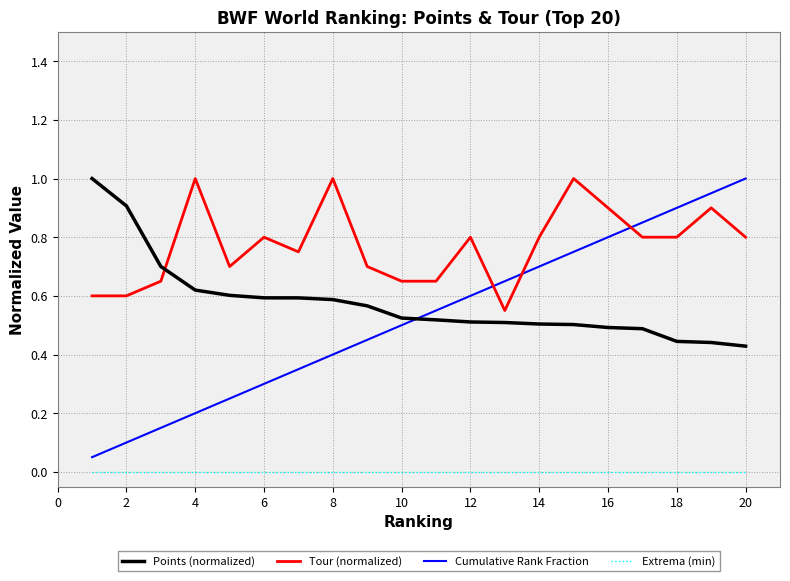

After their last crossing, which series has the higher values: Points (normalized) or Tour (normalized)?

Tour (normalized)